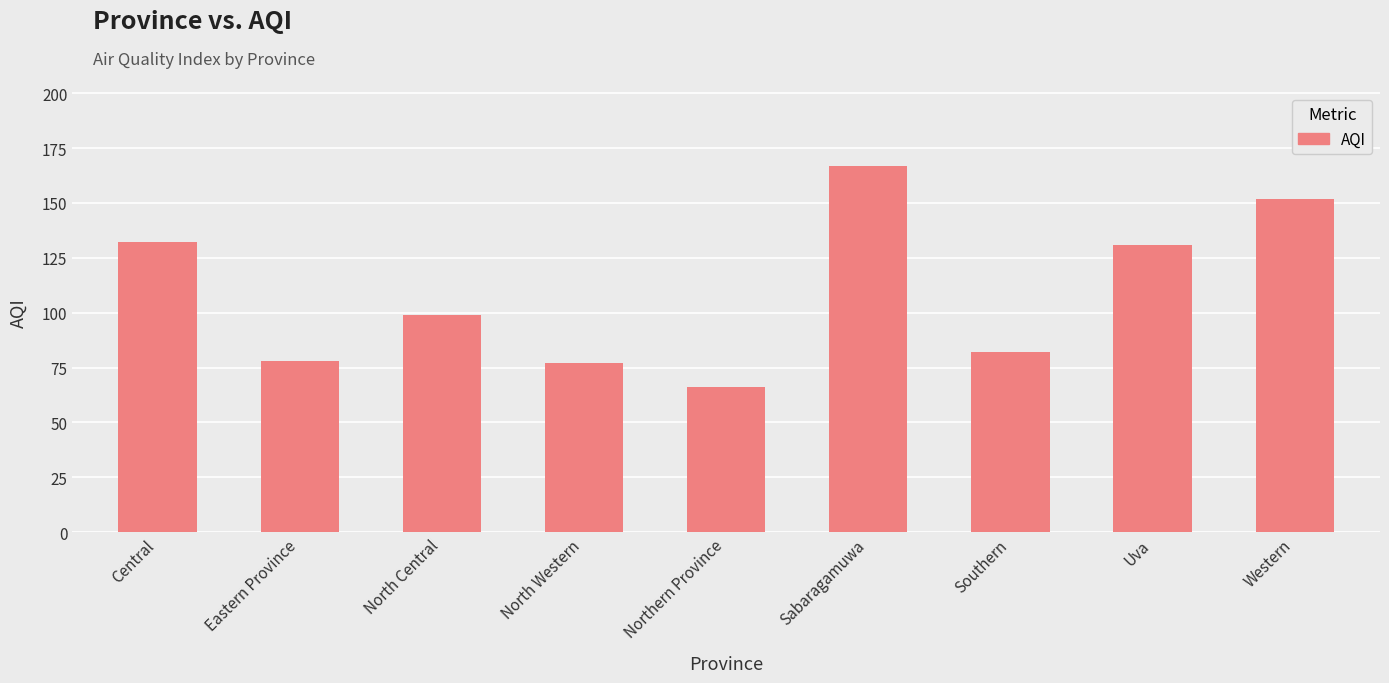

What is the label of the 1st bar from the right?

Western